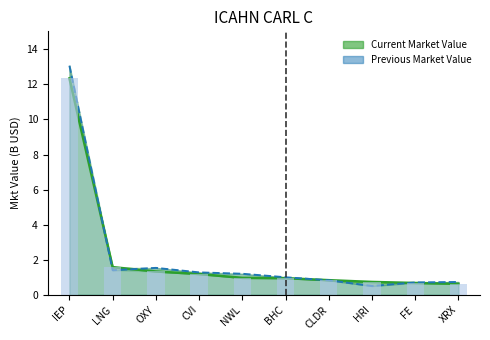

Reading left to right, extract all data points from this chart.

Current Market Value: IEP=12.3	LNG=1.6	OXY=1.3	CVI=1.2	NWL=1.0	BHC=0.9	CLDR=0.8	HRI=0.7	FE=0.7	XRX=0.6
Previous Market Value: IEP=13.1	LNG=1.4	OXY=1.5	CVI=1.3	NWL=1.2	BHC=1.0	CLDR=0.8	HRI=0.5	FE=0.7	XRX=0.7